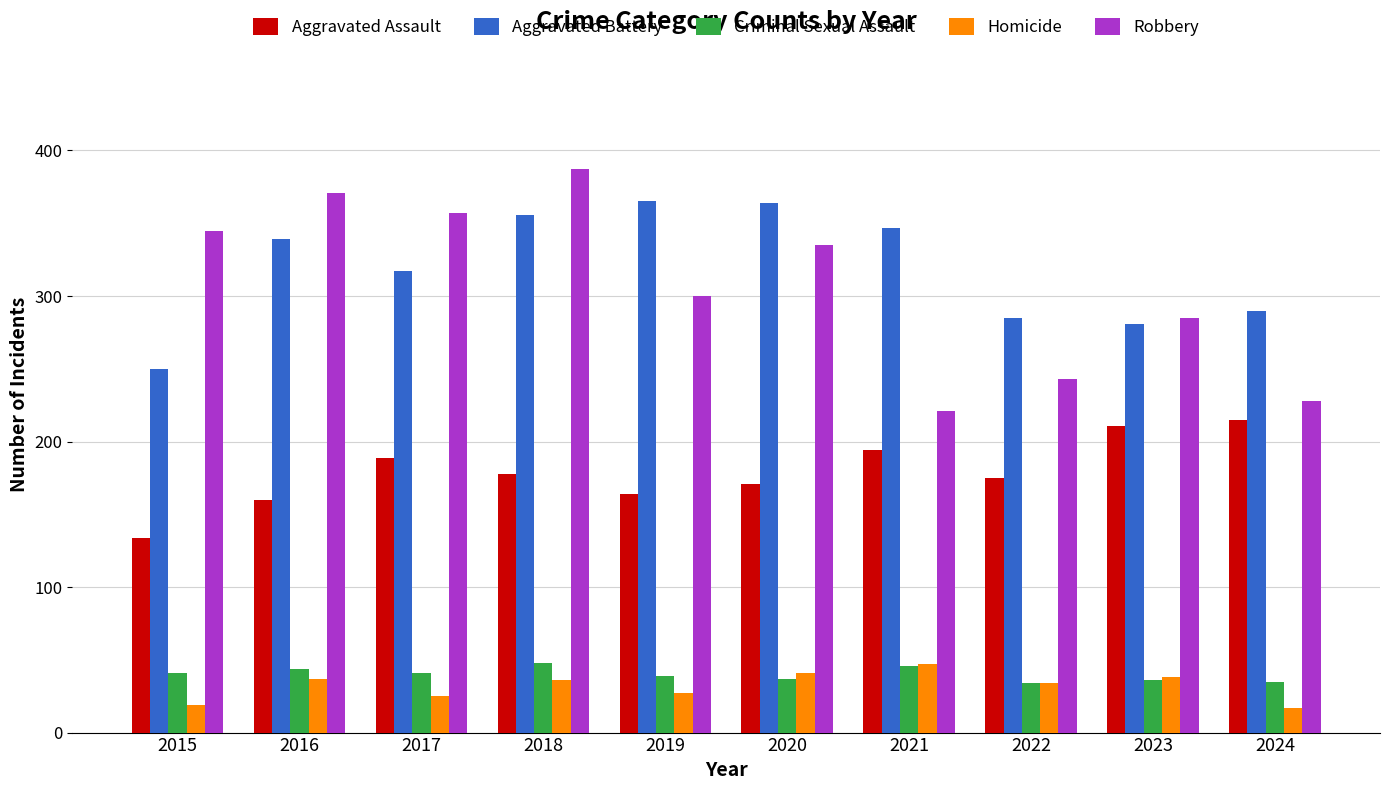

Is it true that Robbery equals 221 at 2021?

True